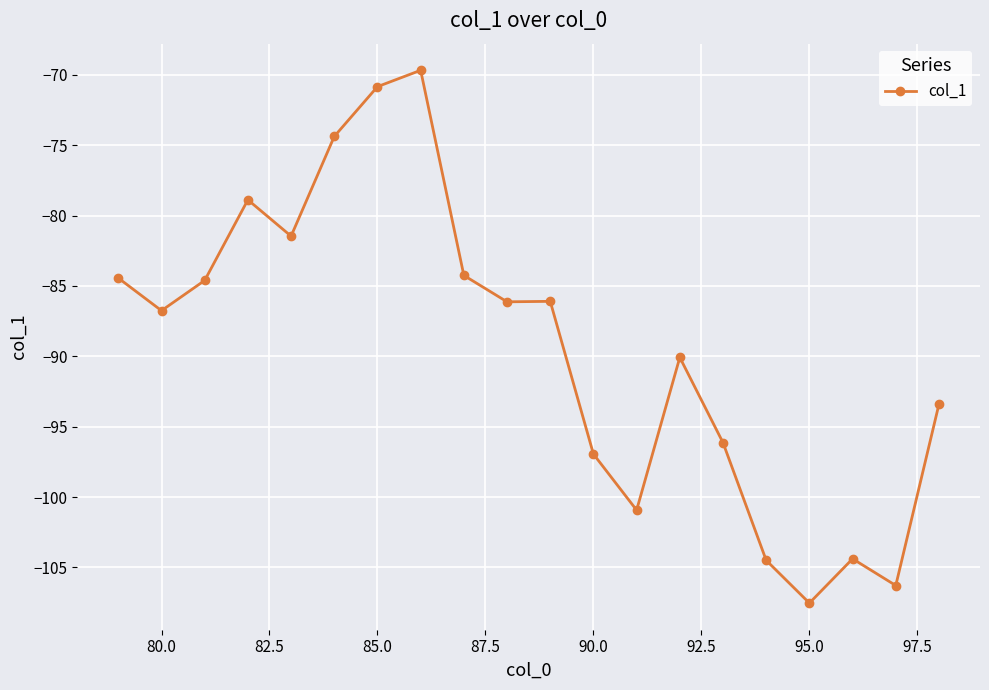

What is the sum of all values?

-1787.7